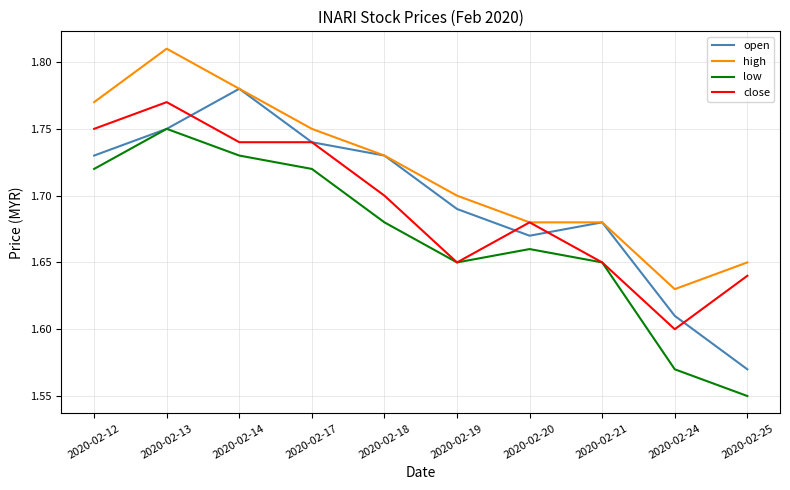

At which label is low closest to 1?

2020-02-25